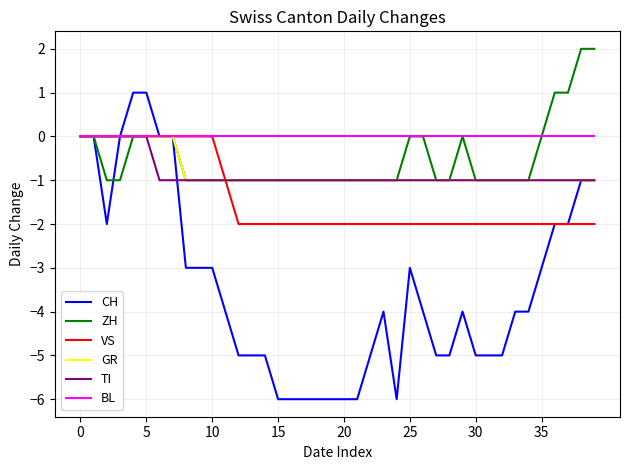

Which series has the largest total across all categories?

BL